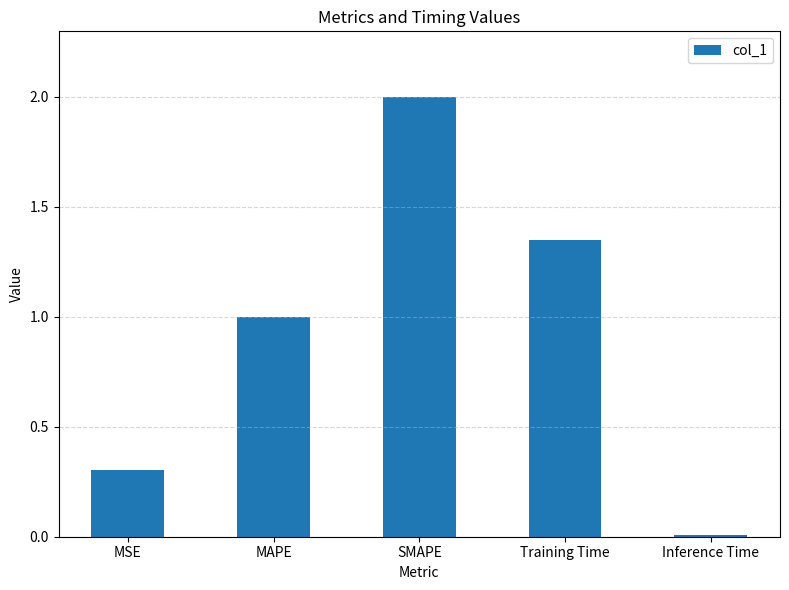

Rank the categories by value from lowest to highest.

Inference Time, MSE, MAPE, Training Time, SMAPE